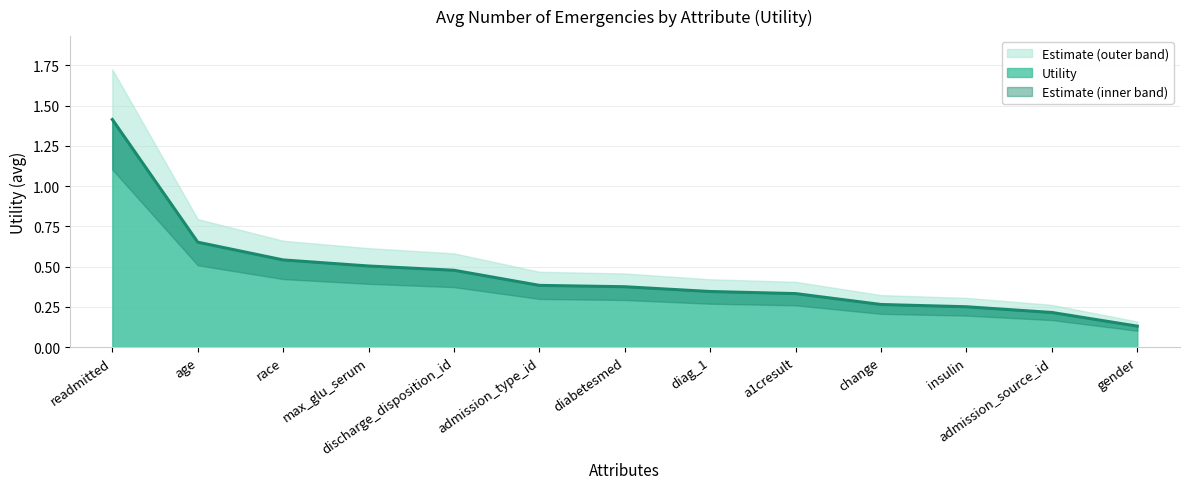

Reading left to right, list all the values displayed in this chart.

readmitted=1.4	age=0.7	race=0.5	max_glu_serum=0.5	discharge_disposition_id=0.5	admission_type_id=0.4	diabetesmed=0.4	diag_1=0.3	a1cresult=0.3	change=0.3	insulin=0.3	admission_source_id=0.2	gender=0.1